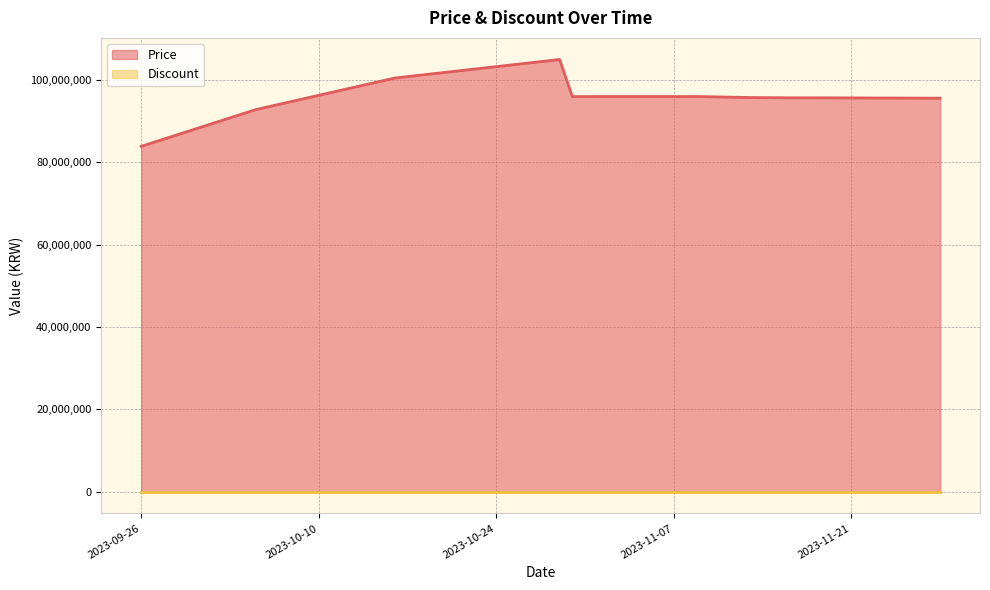

What is the ratio of the value at 2023-11-28 to the value at 2023-10-16?

1.0